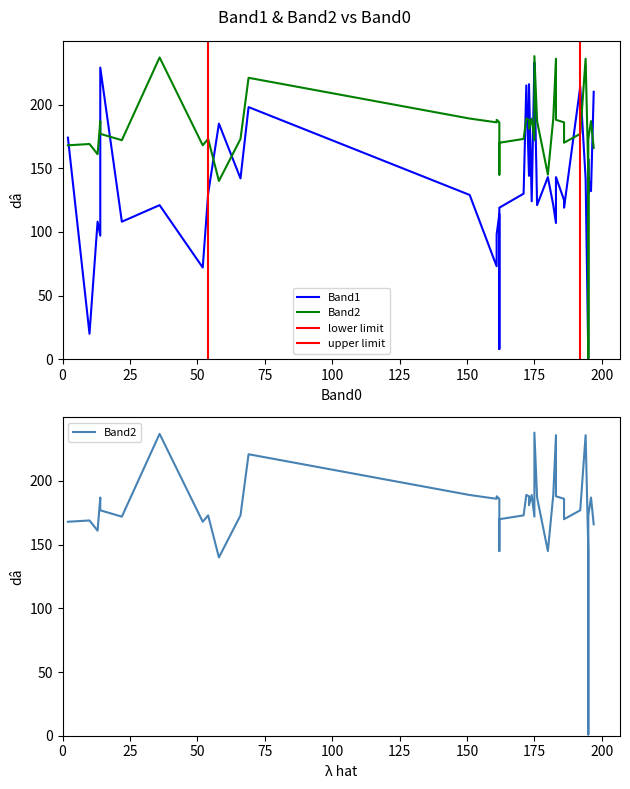

List the series in order of their overall mean, highest first.

Band2, Band1